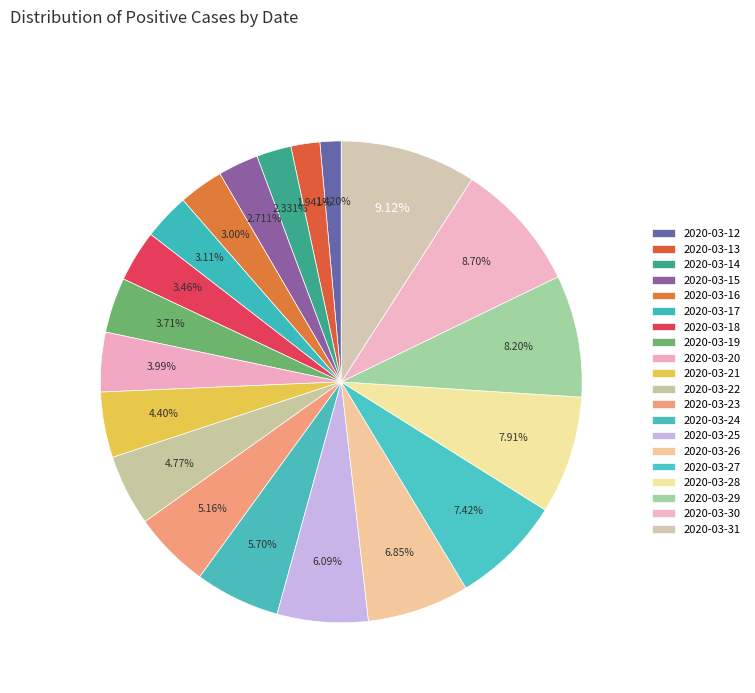

How much of the chart is everything except 2020-03-19?

96.3%